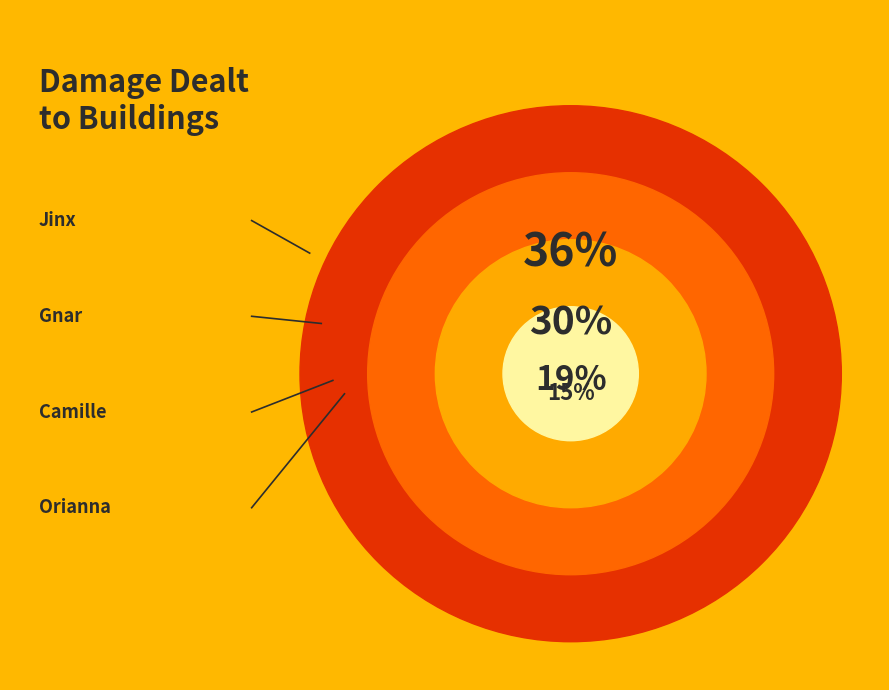

True or false: Gnar accounts for 11% of the total.

False